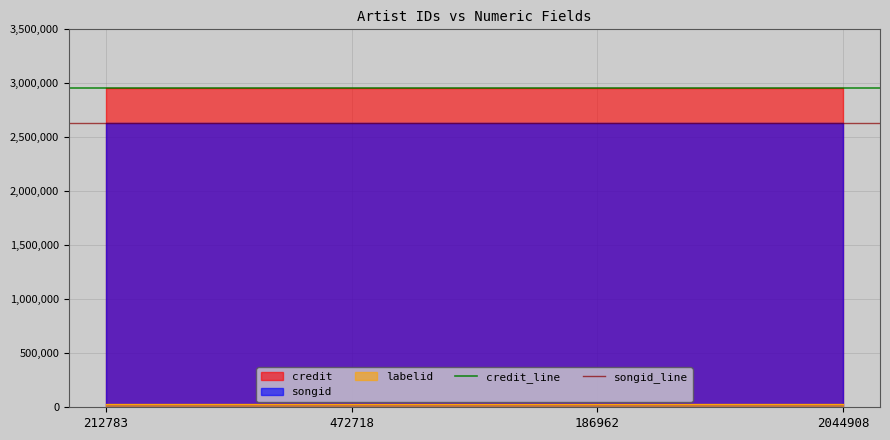

How many lines are shown in the chart?

3